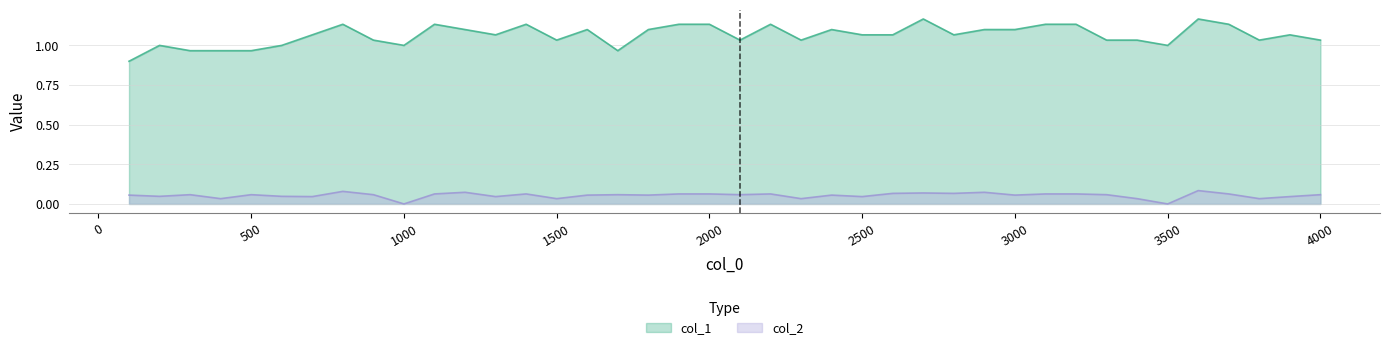

Which series has the largest range (max minus min)?

col_1